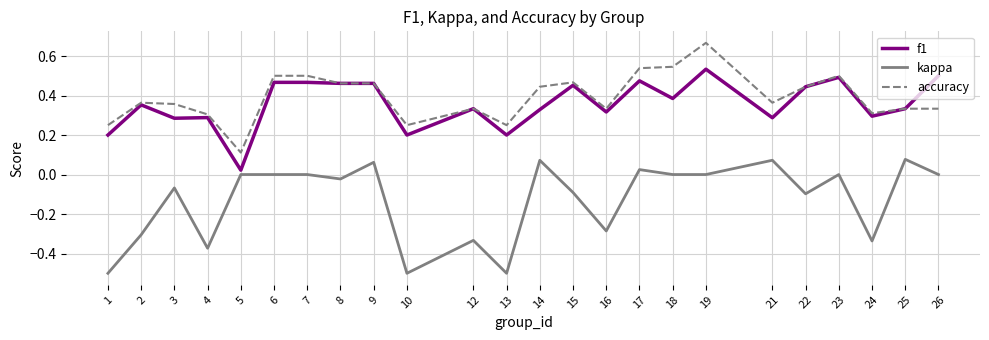

Rank the series by their maximum value, from highest to lowest.

accuracy, f1, kappa